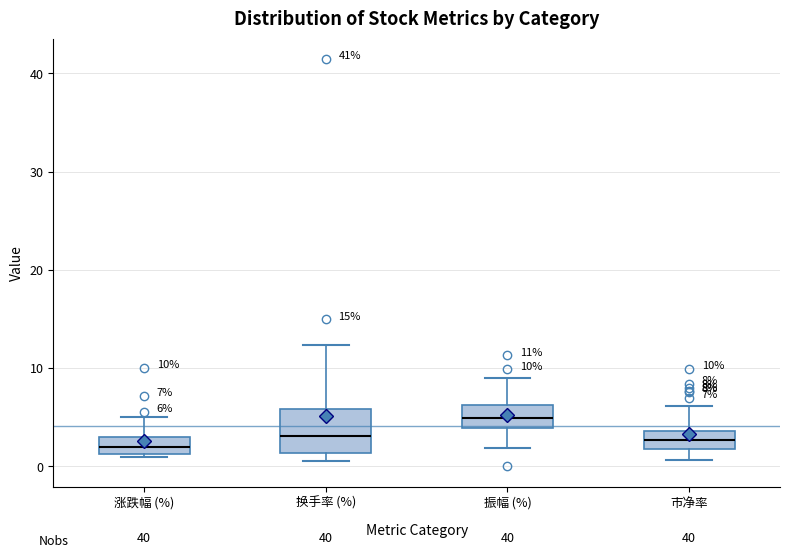

Comparing the boxes themselves (not the whiskers), which one is the tallest?

换手率 (%)